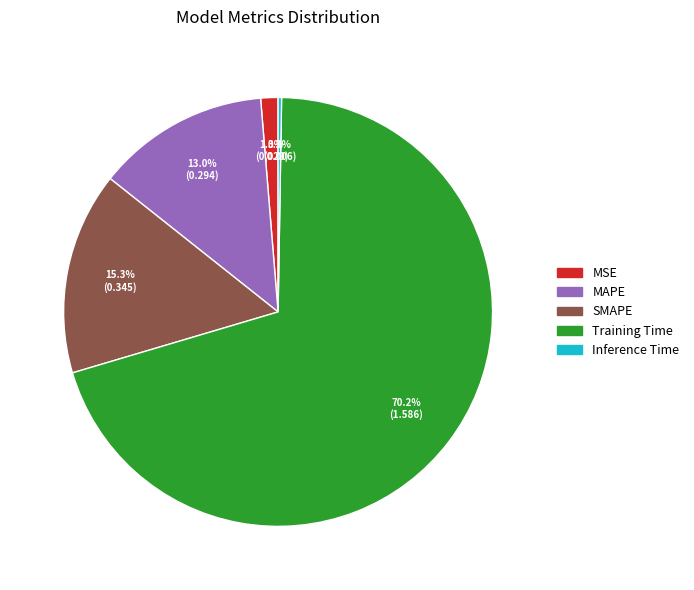

True or false: Training Time accounts for 70% of the total.

True